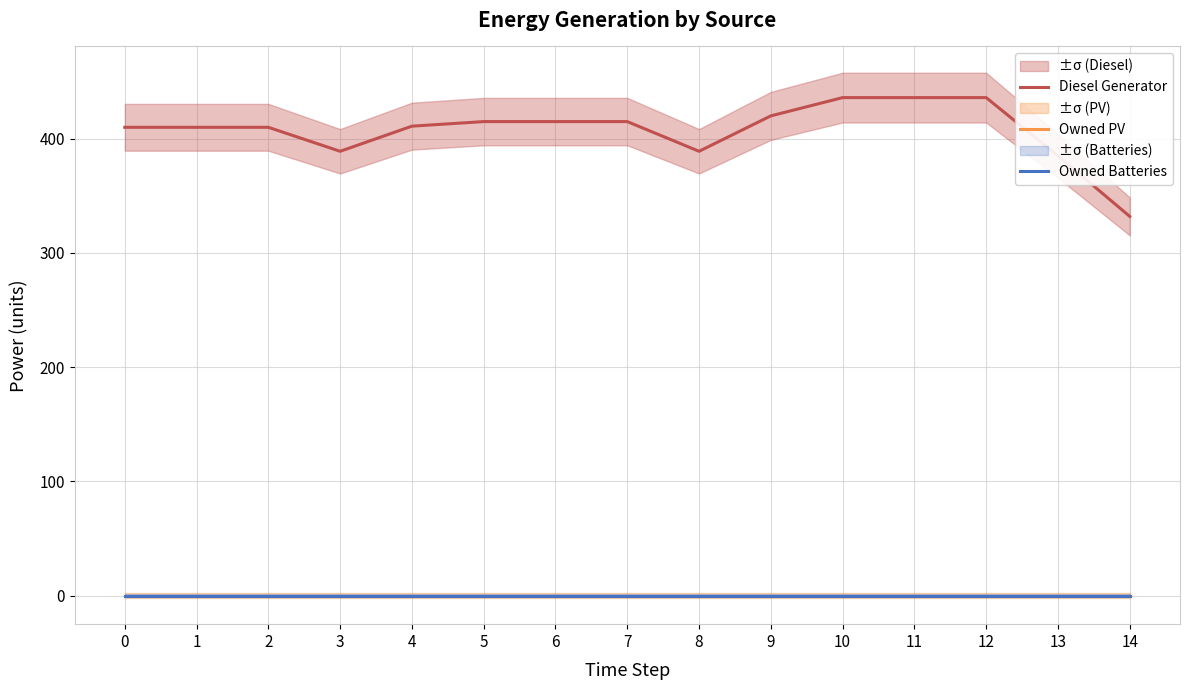

True or false: Diesel Generator and Owned Batteries intersect in this chart.

False